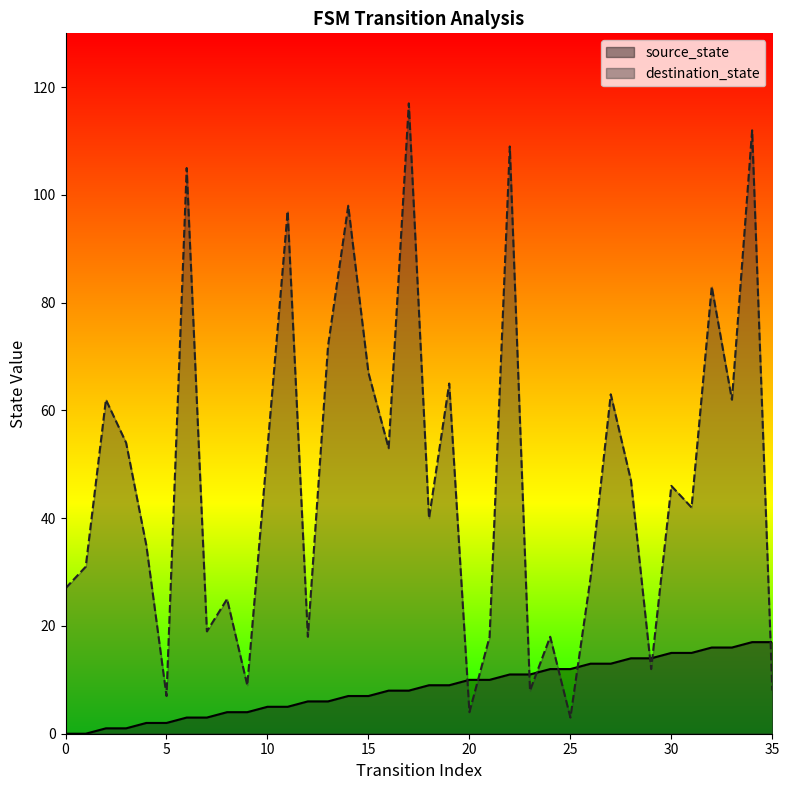

True or false: source_state has more than 1 points higher than both neighbors.

False